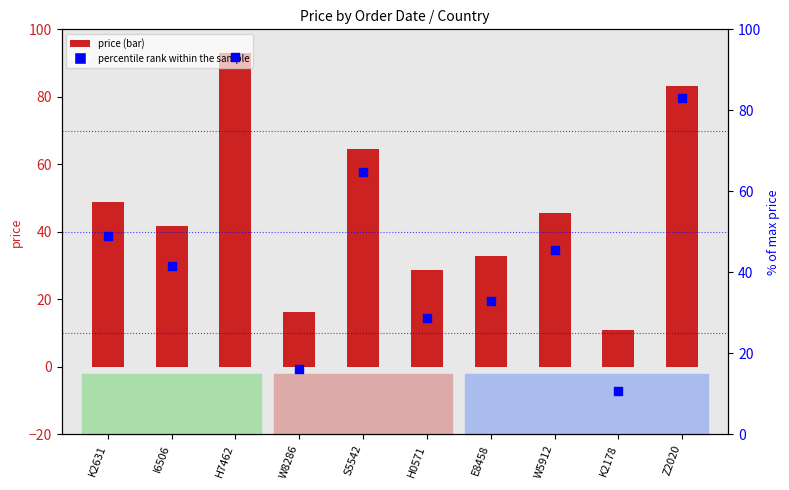

Which series reaches the maximum Y coordinate?

price